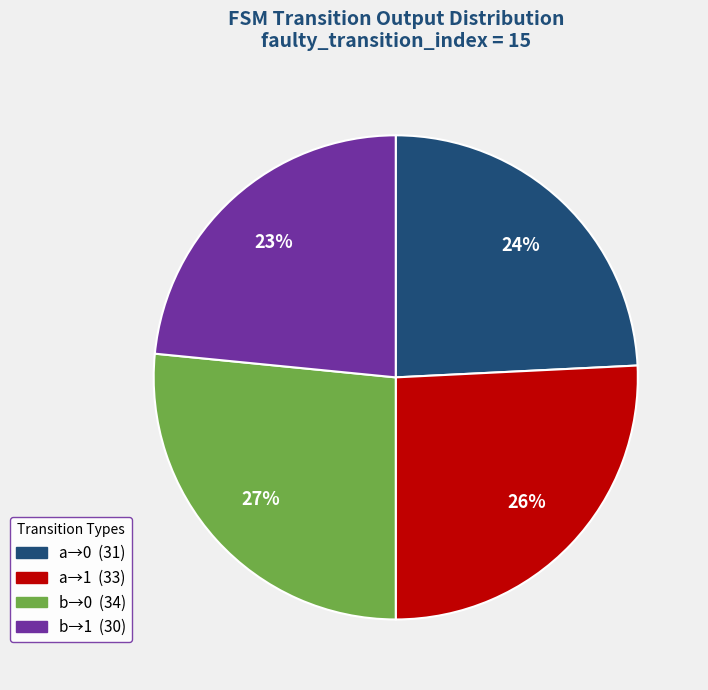

Is there a majority slice in this chart?

No